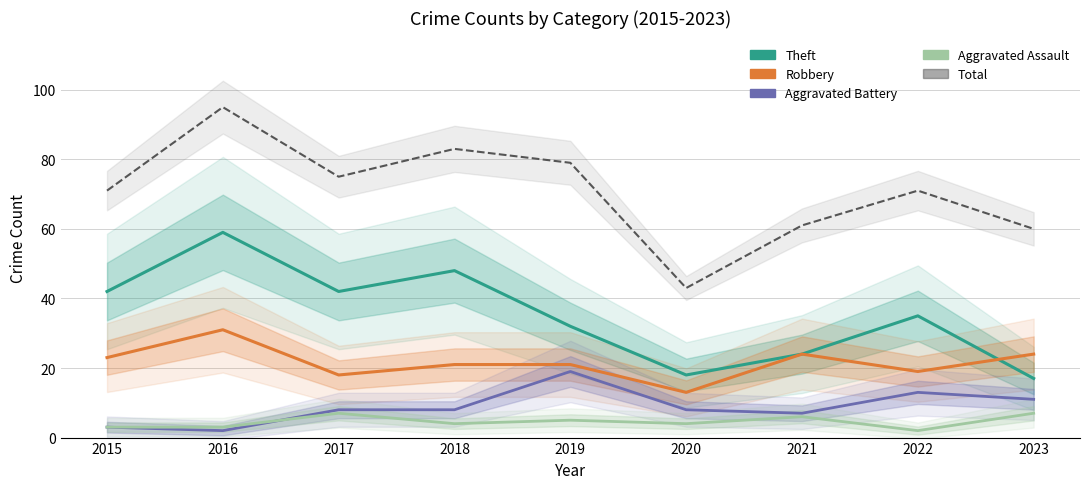

How many data points does each series have?

9